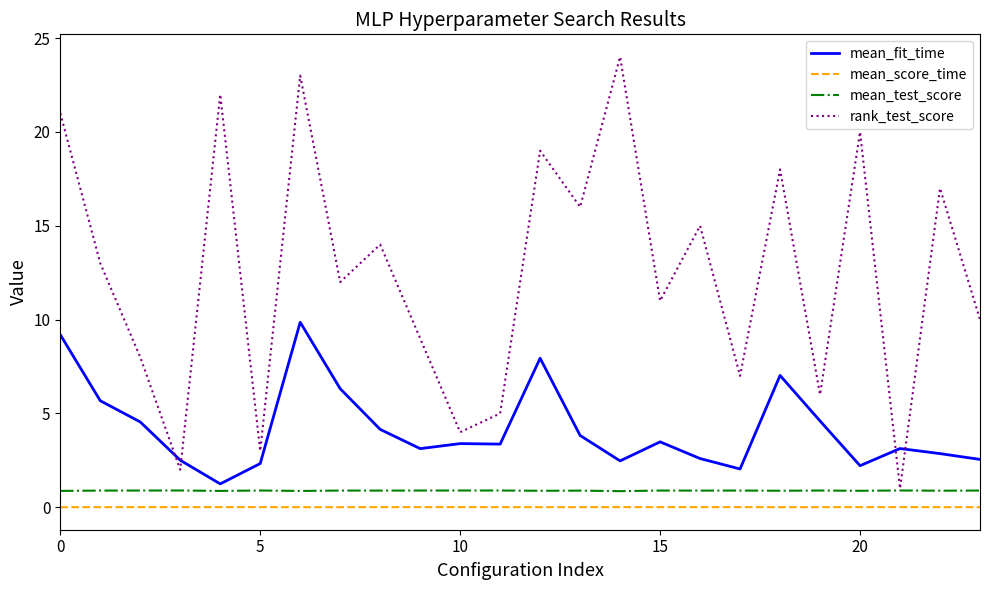

Which series has the largest total across all categories?

rank_test_score